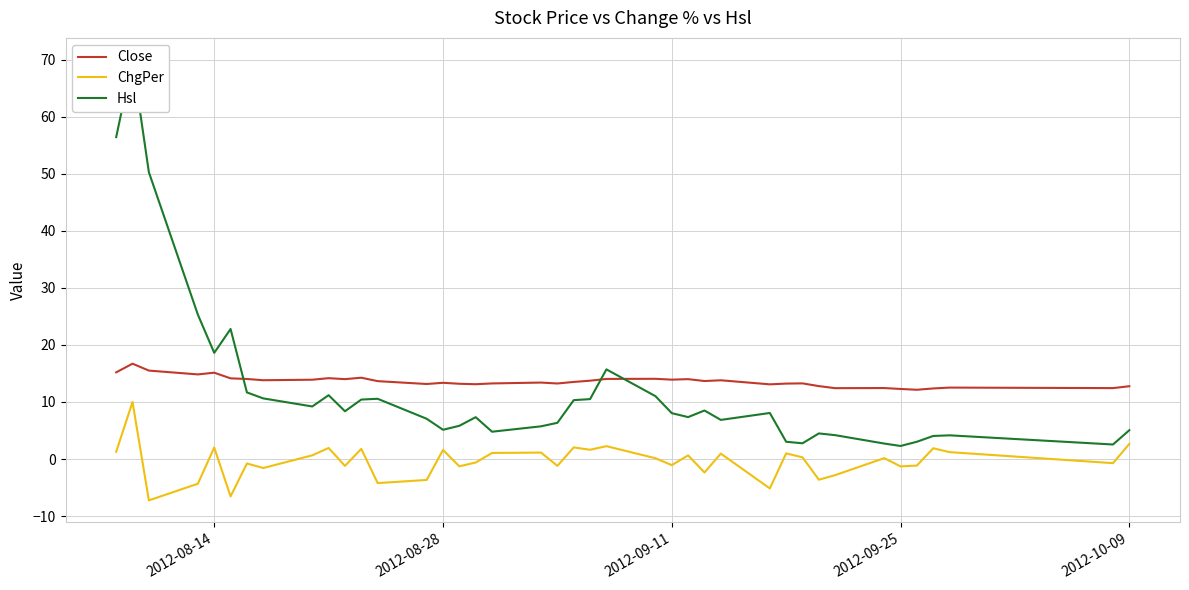

How many negative values does the ChgPer series have?

19